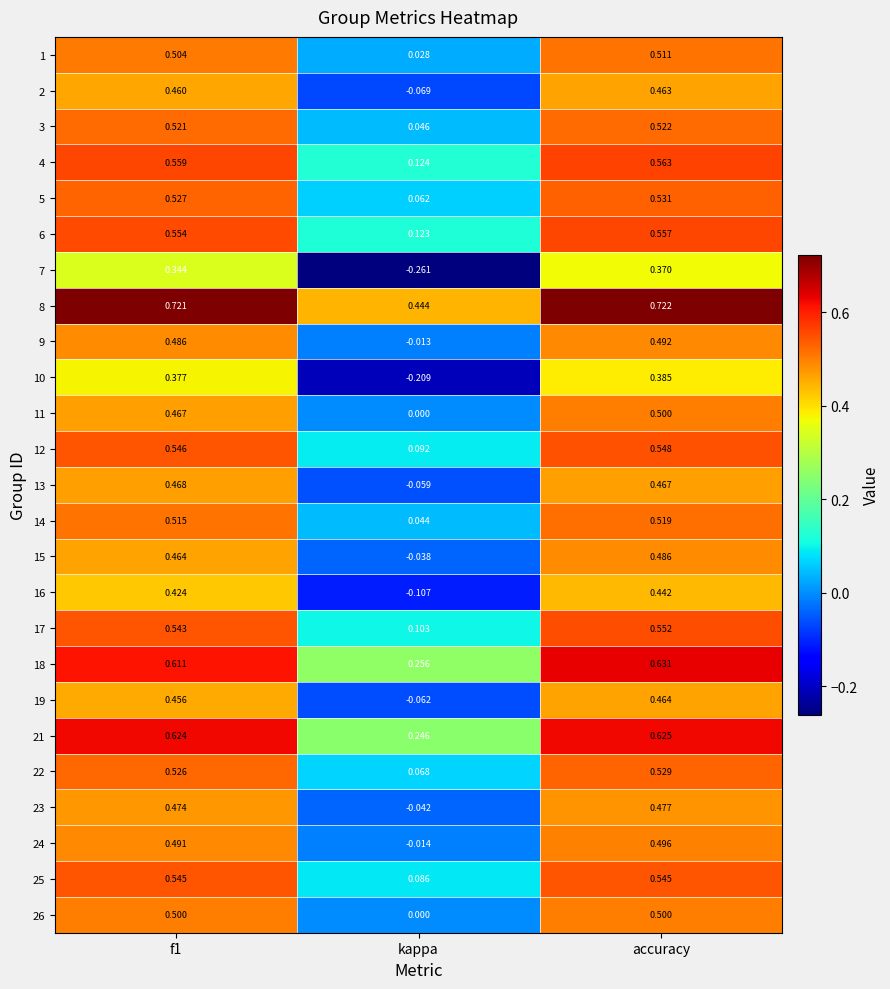

Which category has the lowest value in the 18 series?

kappa